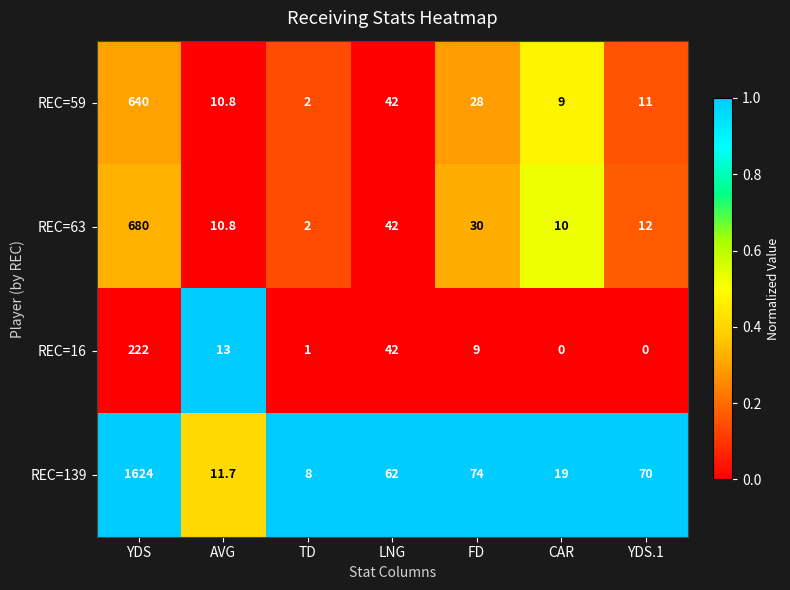

Reading left to right, list all the values displayed in this chart.

REC=59: 640.0	10.8	2.0	42.0	28.0	9.0	11.0
REC=63: 680.0	10.8	2.0	42.0	30.0	10.0	12.0
REC=16: 222.0	13.0	1.0	42.0	9.0	0.0	0.0
REC=139: 1624.0	11.7	8.0	62.0	74.0	19.0	70.0